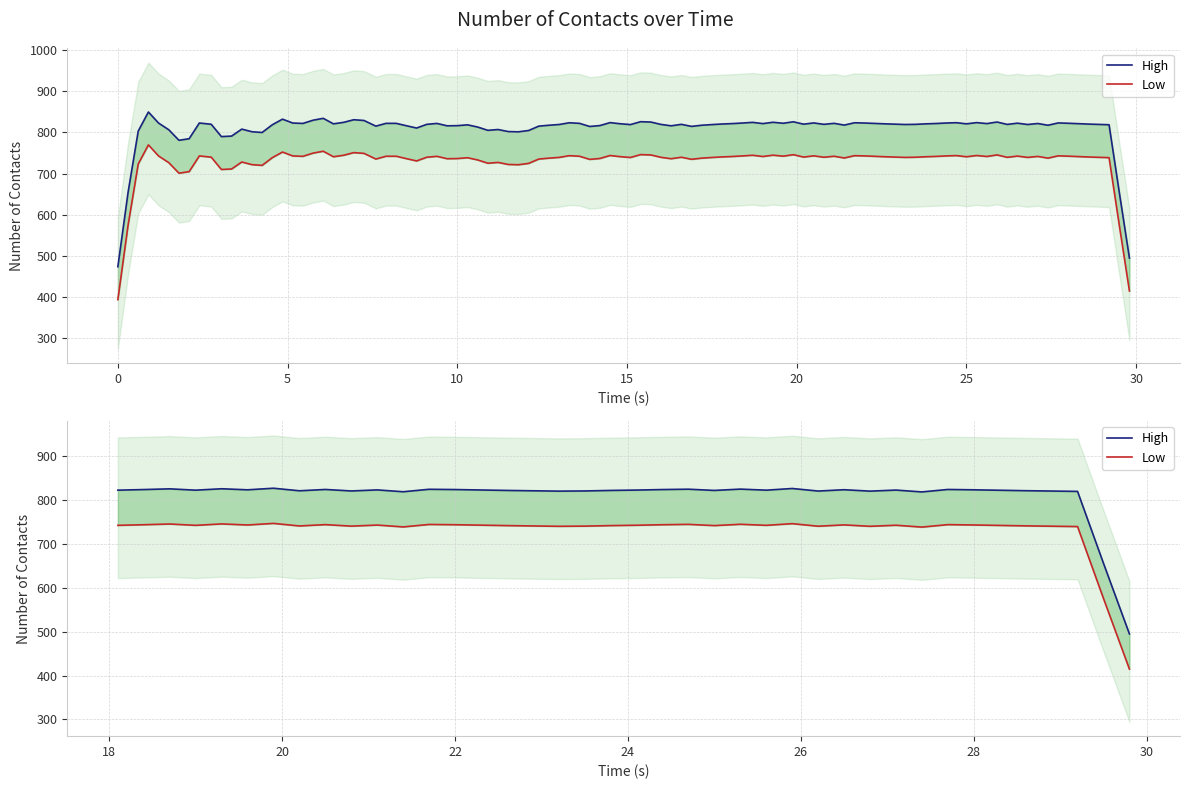

Is this an area chart (filled region under the line)?

No